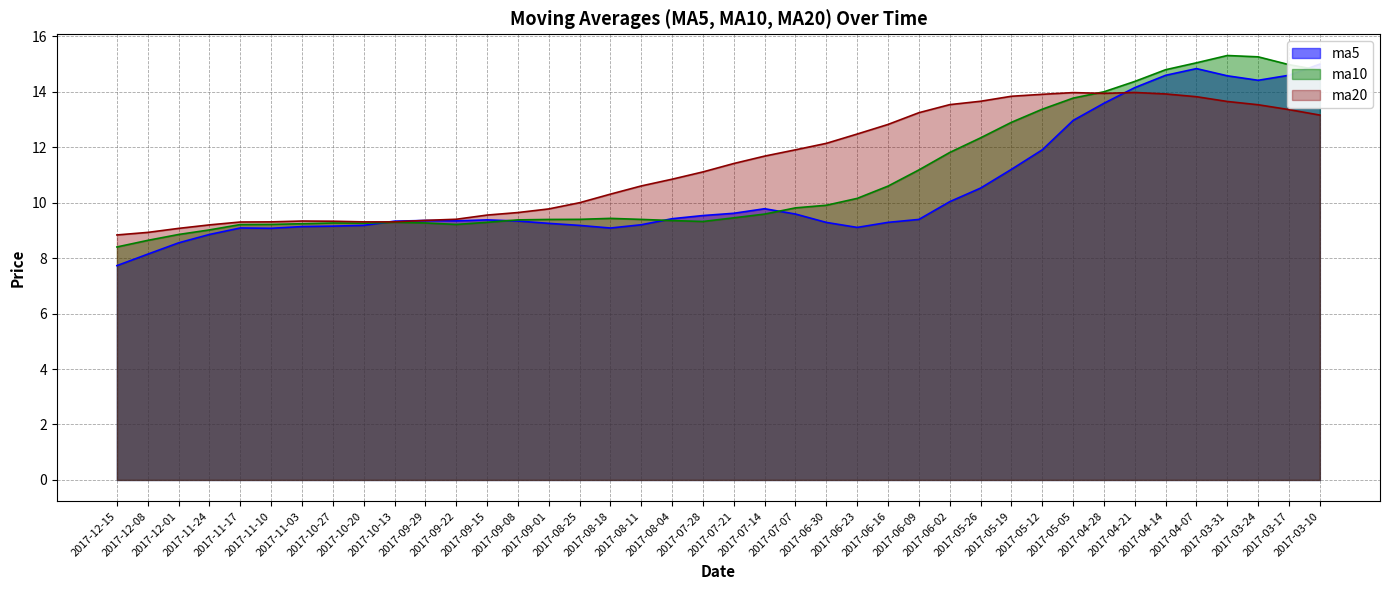

Which series ends up on top after the final intersection of ma10 and ma20?

ma10